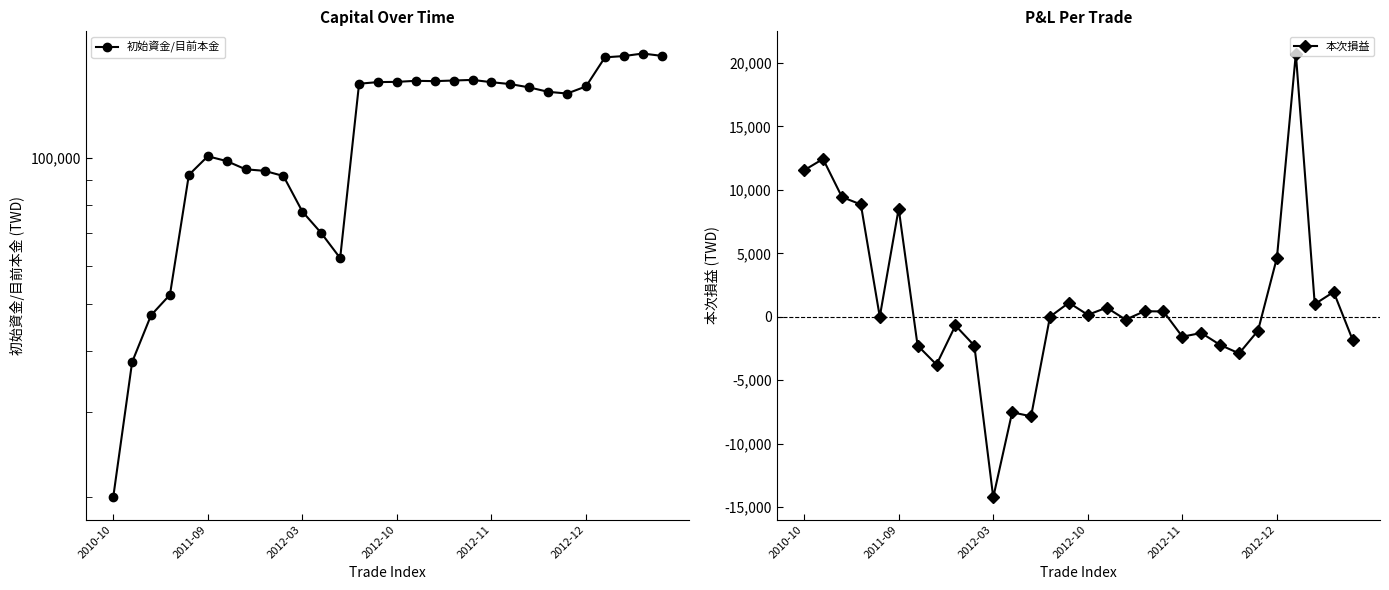

Where is 本次損益 nearest to the value 3257?

28